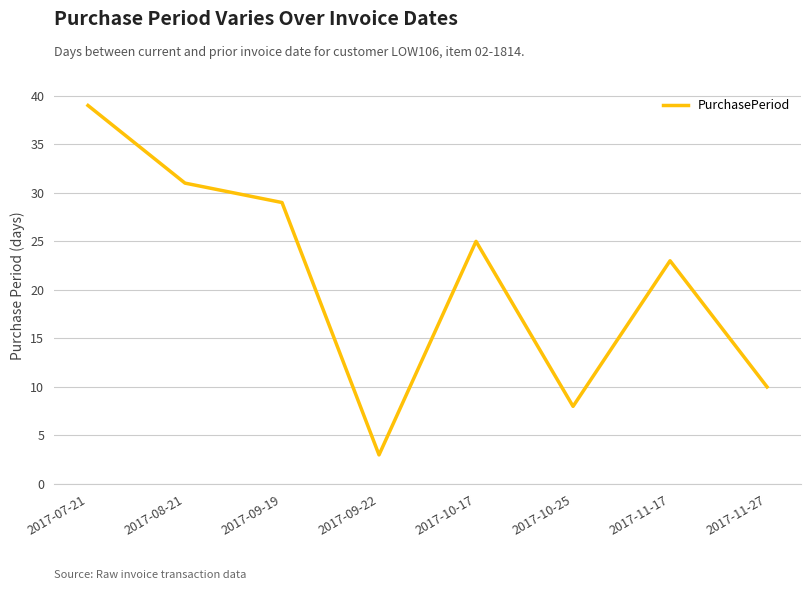

The chart shows a value of 29 at 2017-09-19. True or false?

True